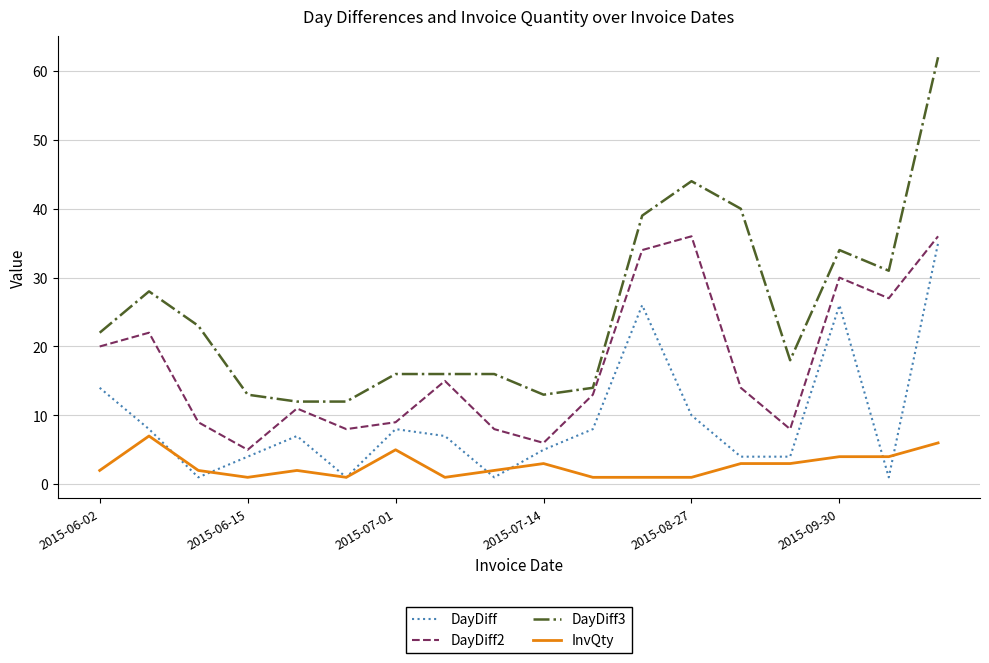

Which series has the largest range (max minus min)?

DayDiff3